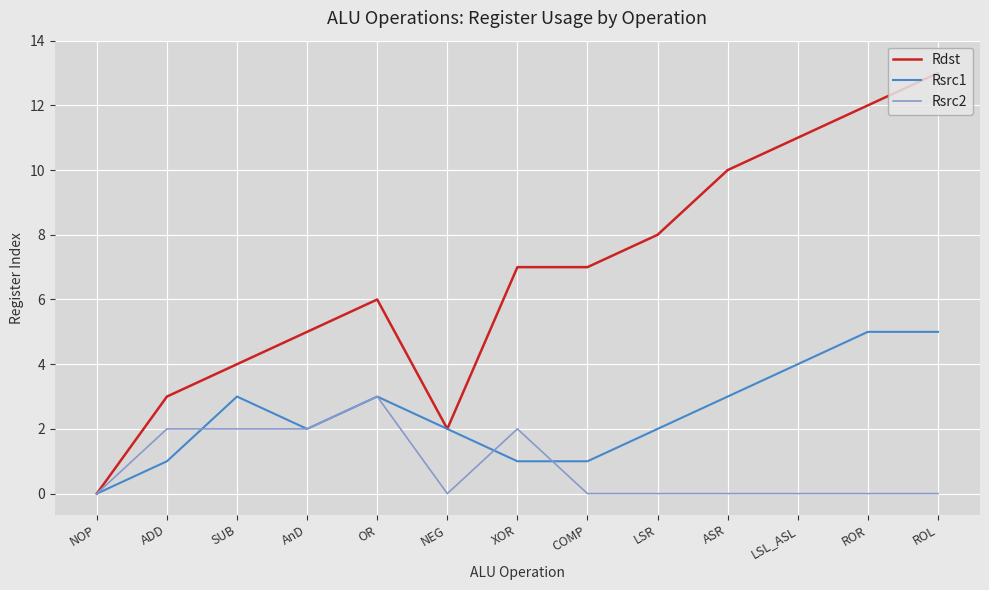

What is the total value across all series at OR?

12